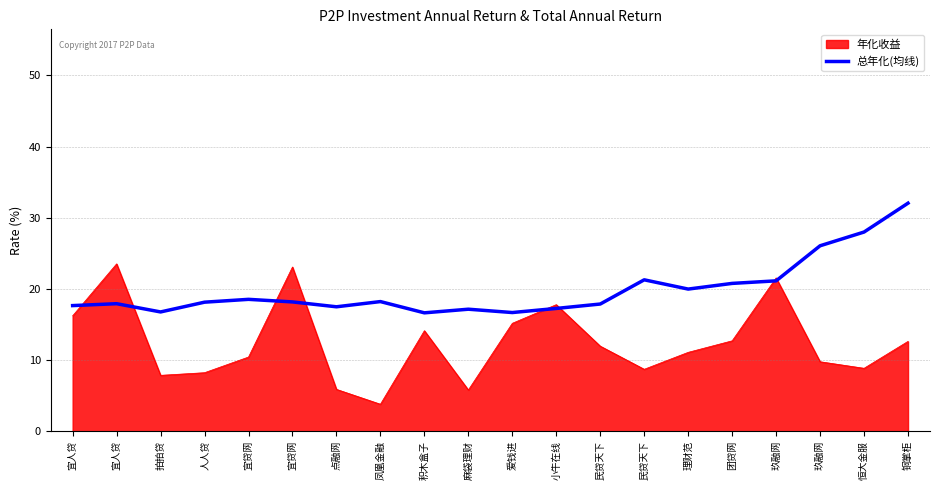

What are all the series names shown in the legend?

年化收益, 总年化(均线)